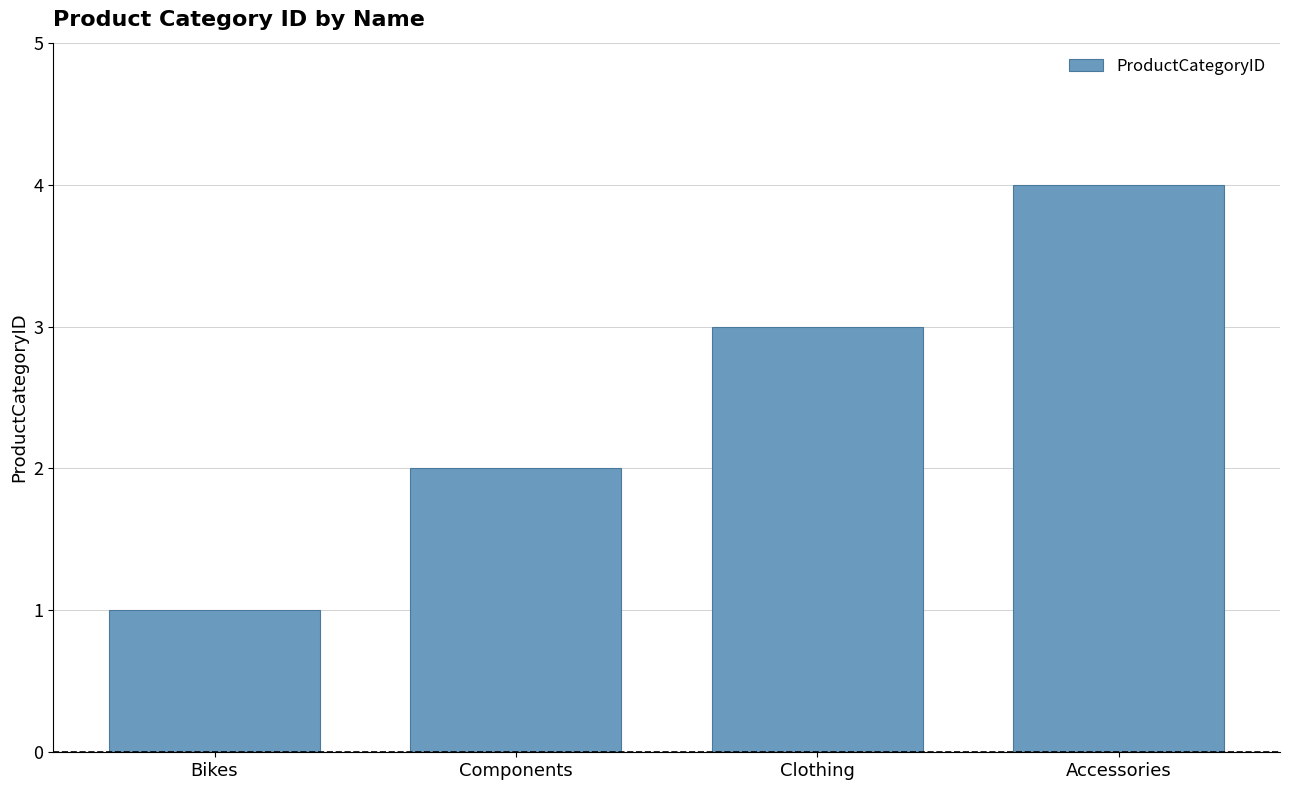

Are the bars grouped side by side (vs. stacked)?

No